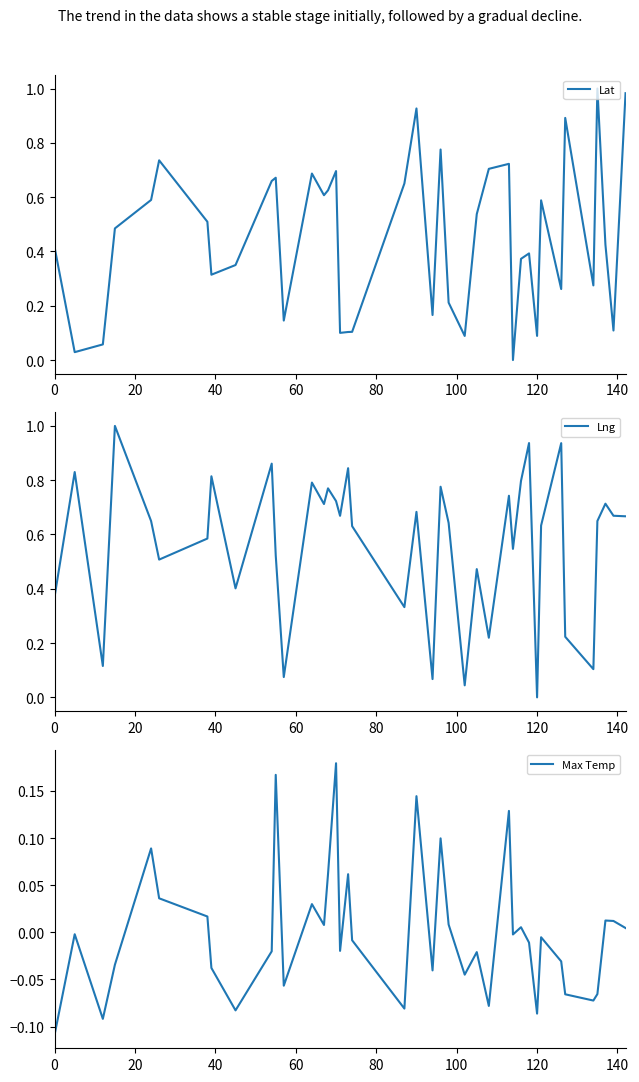

Rank the series by their maximum value, from highest to lowest.

Lat, Lng, Max Temp